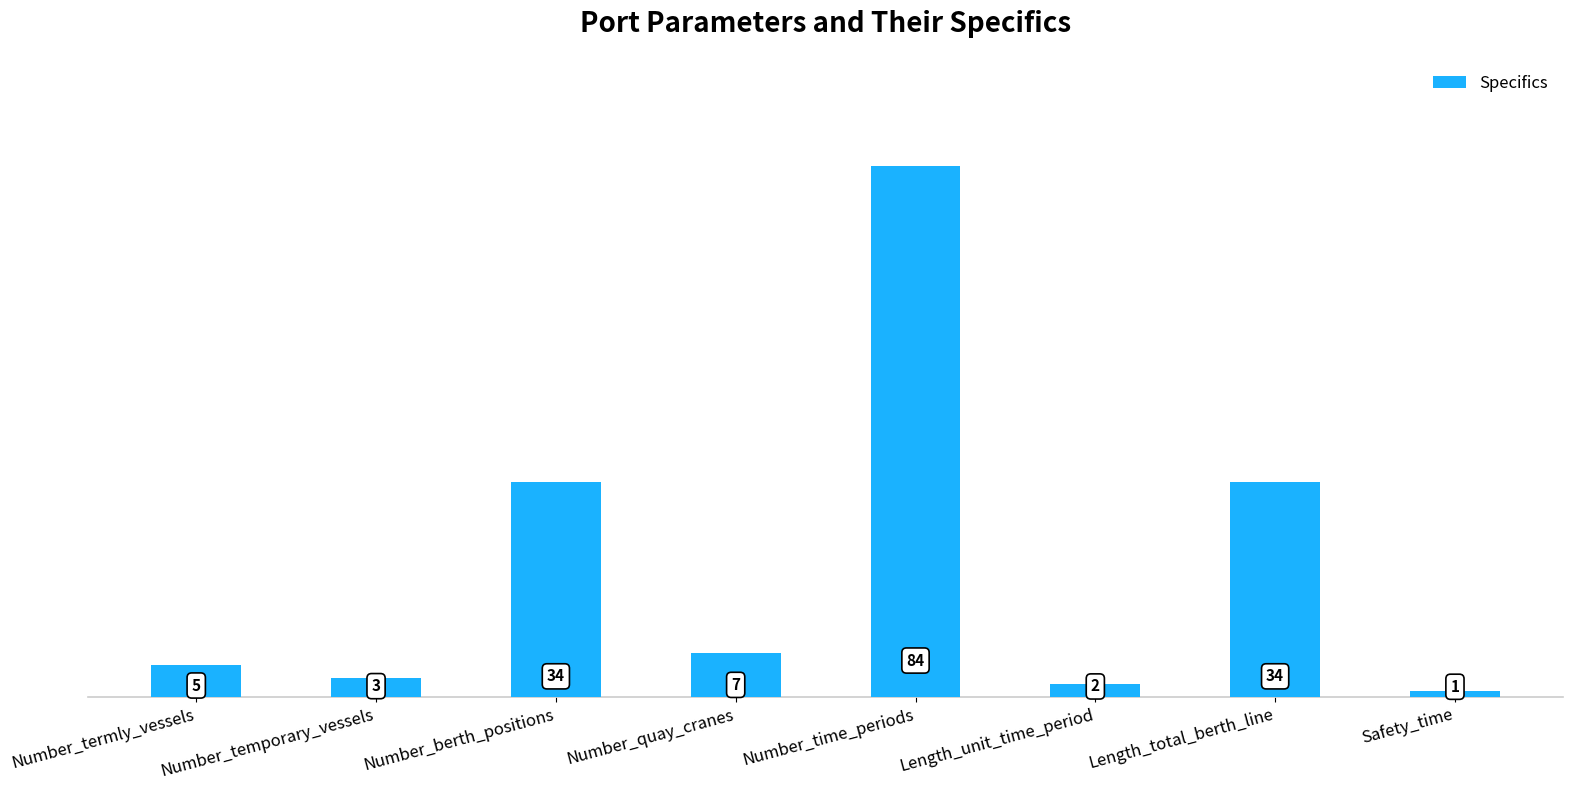

What is the difference between the values at Safety_time and Number_time_periods?

83